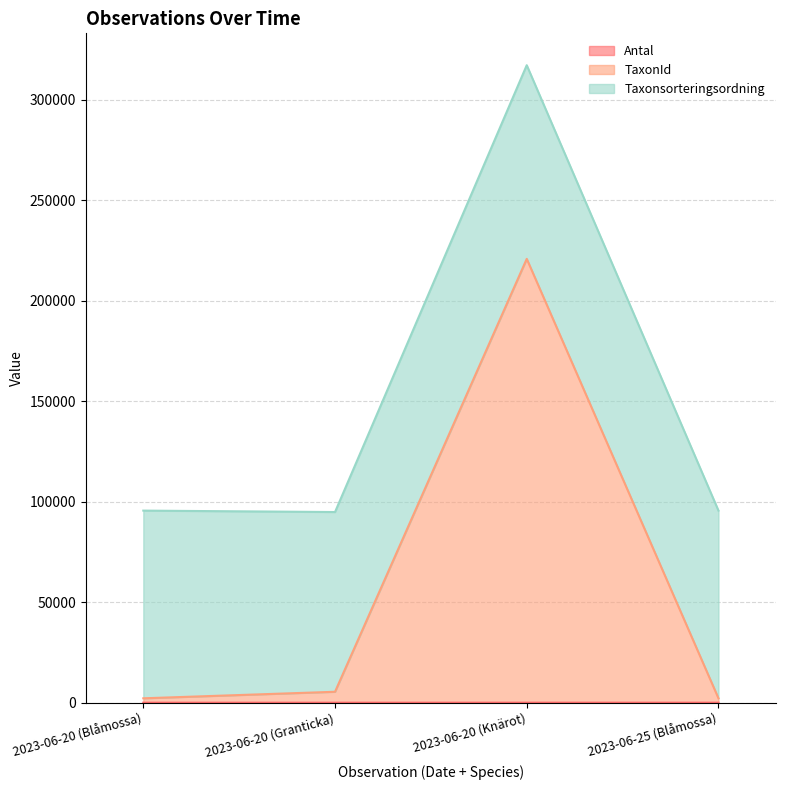

At which category is the sum across all series the highest?

2023-06-20 (Knärot)